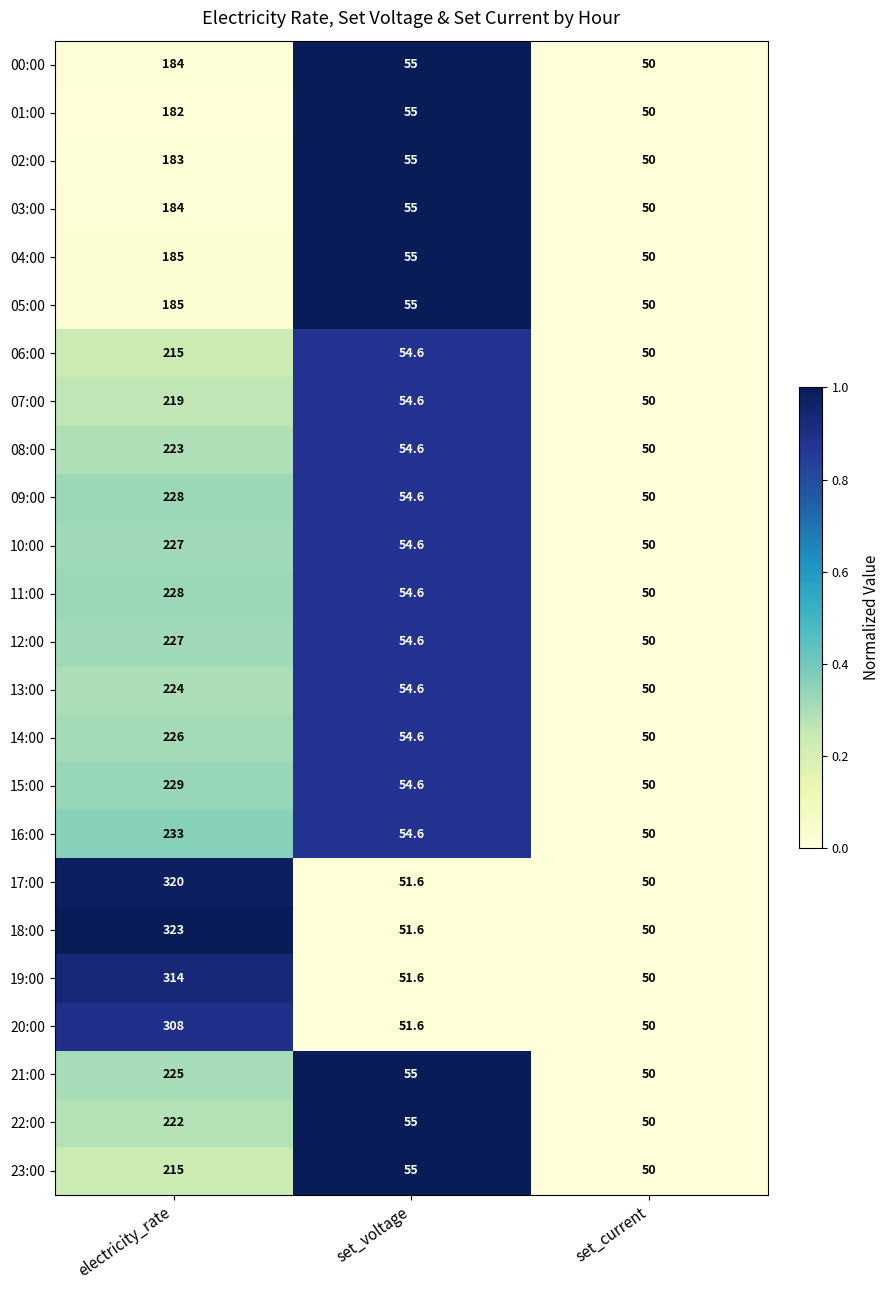

How many data points does each series have?

3